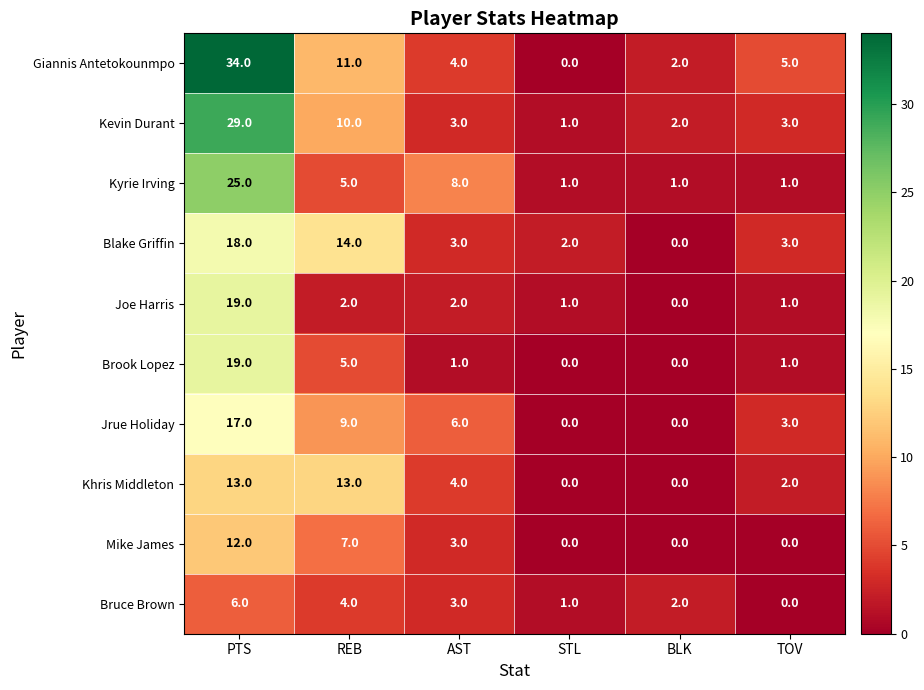

What is the difference between the highest and lowest values at AST?

7